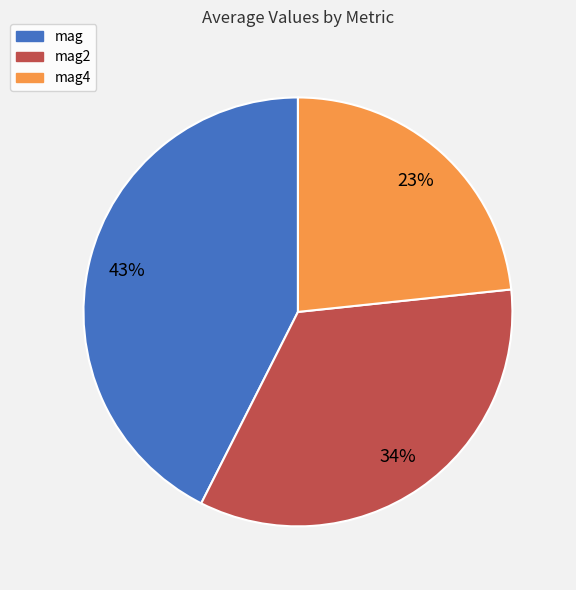

Rank the categories by value from highest to lowest.

mag, mag2, mag4